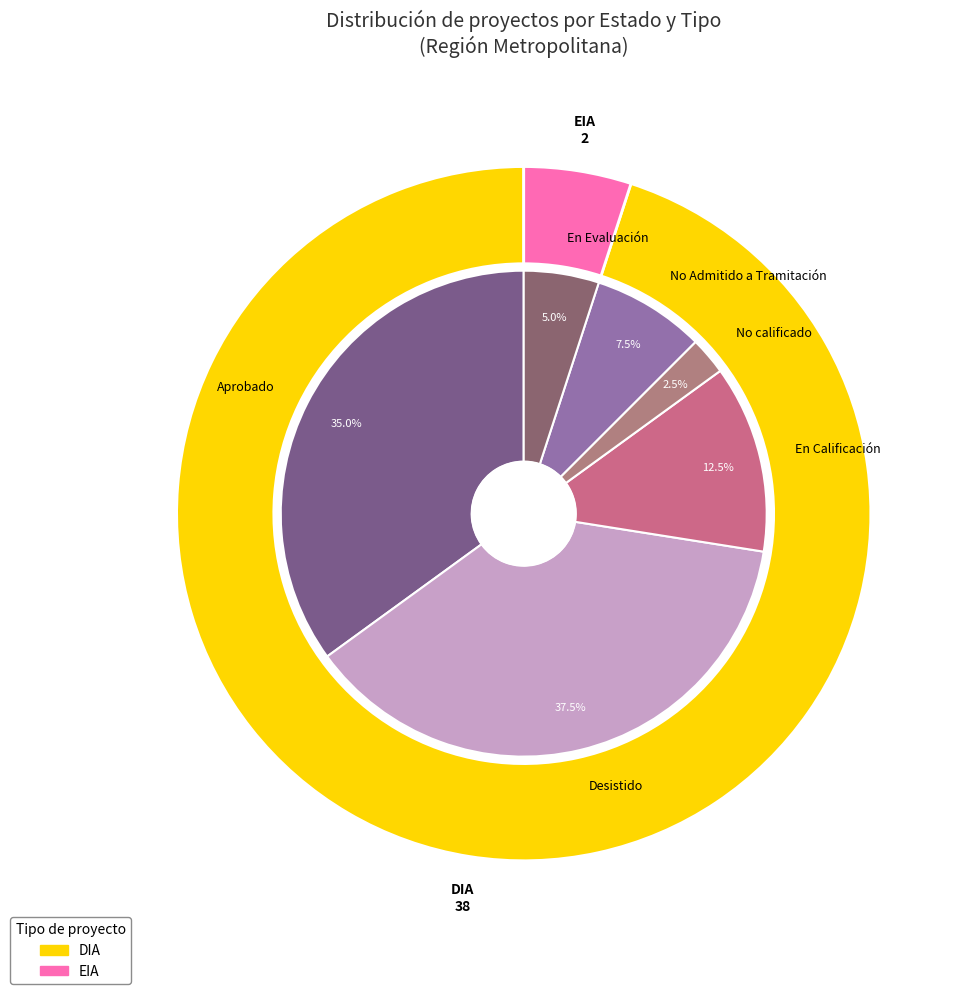

Is there a majority slice in this chart?

No